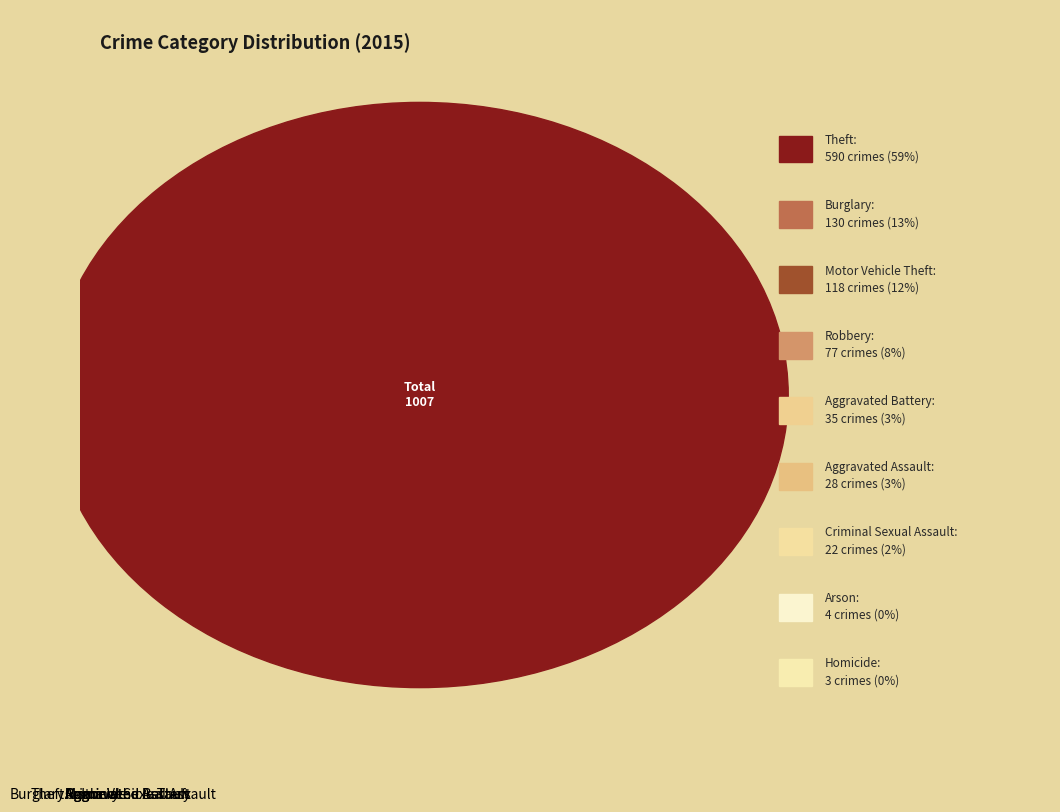

Count the number of slices in the pie.

9